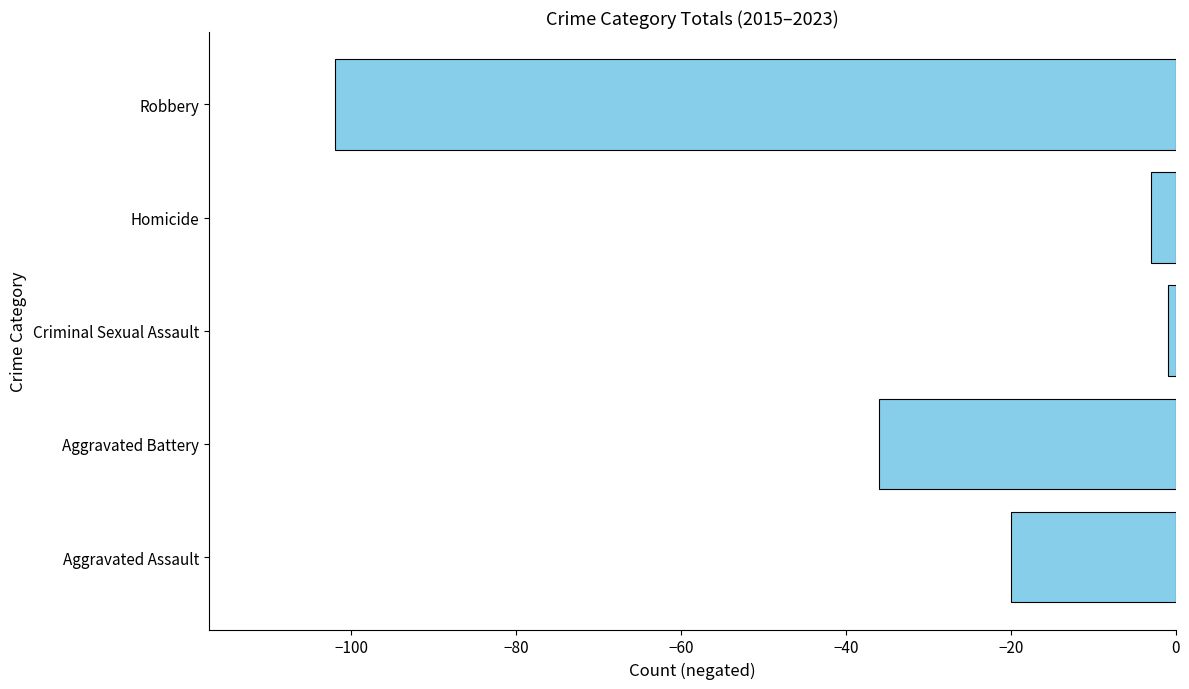

What is the difference between the maximum and second lowest values?

35